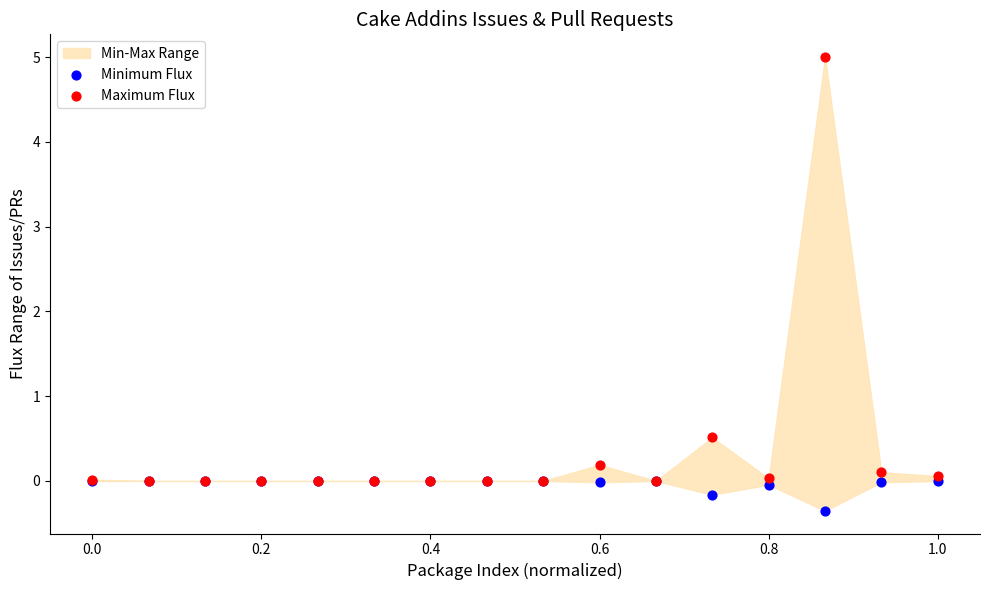

Across all series, what Y value is closest to 2?

0.5